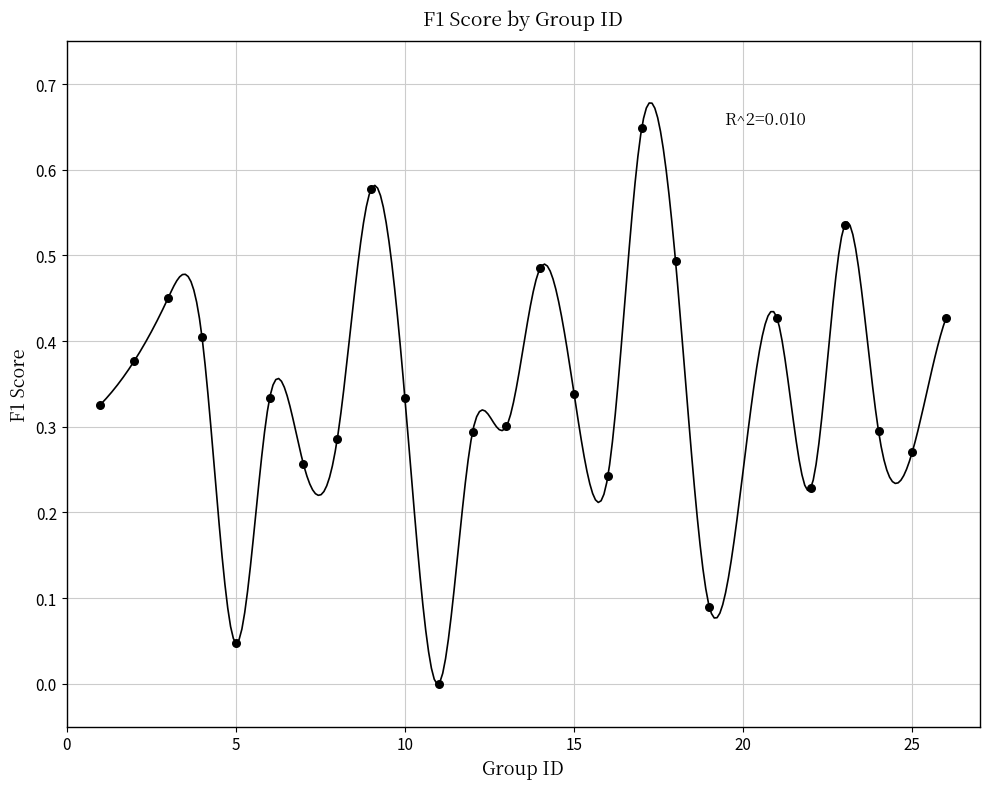

What is the range of X values (max minus min)?

25.0